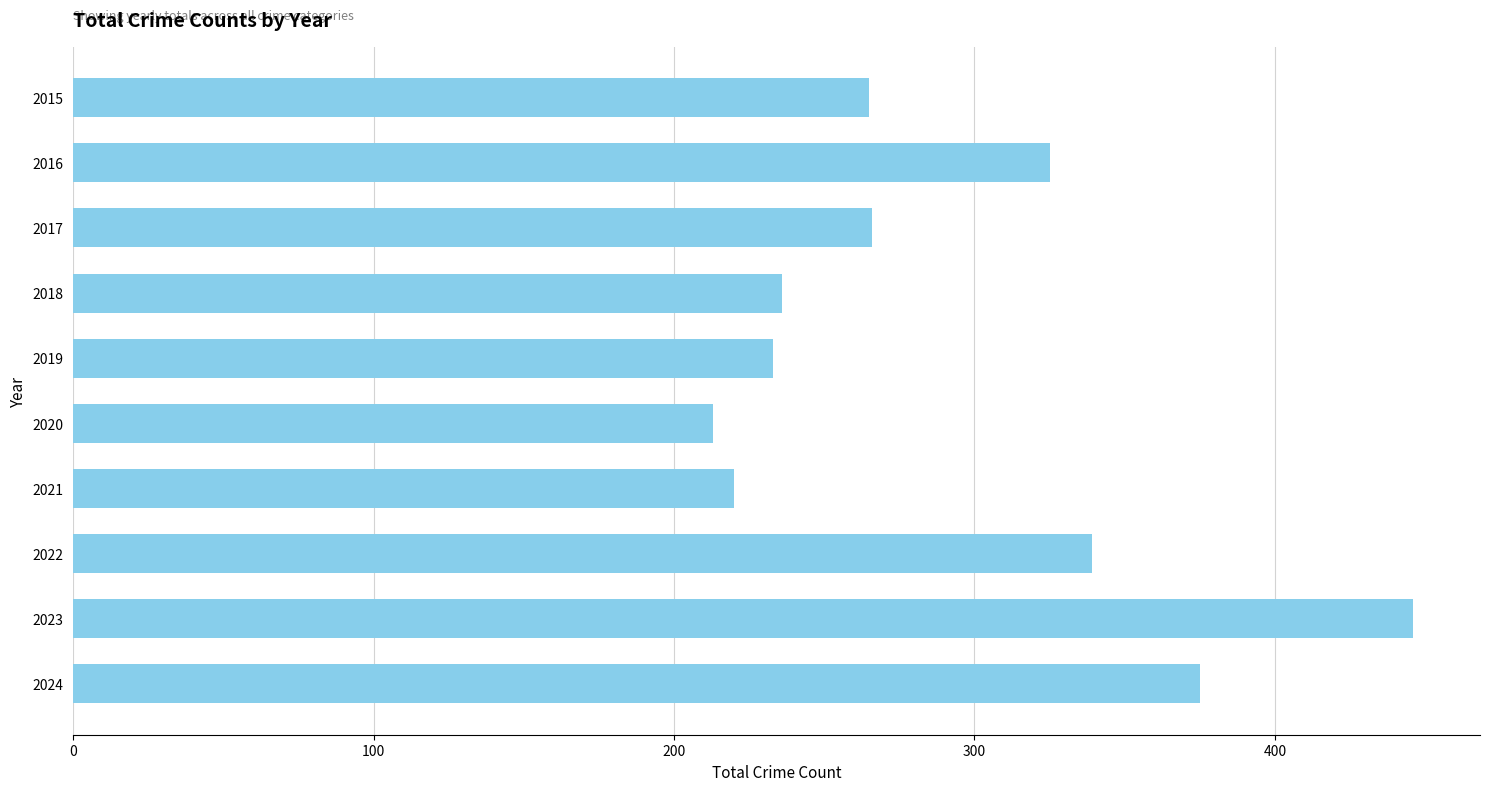

Approximately how many times larger is the value at 2017 compared to 2023?

0.6